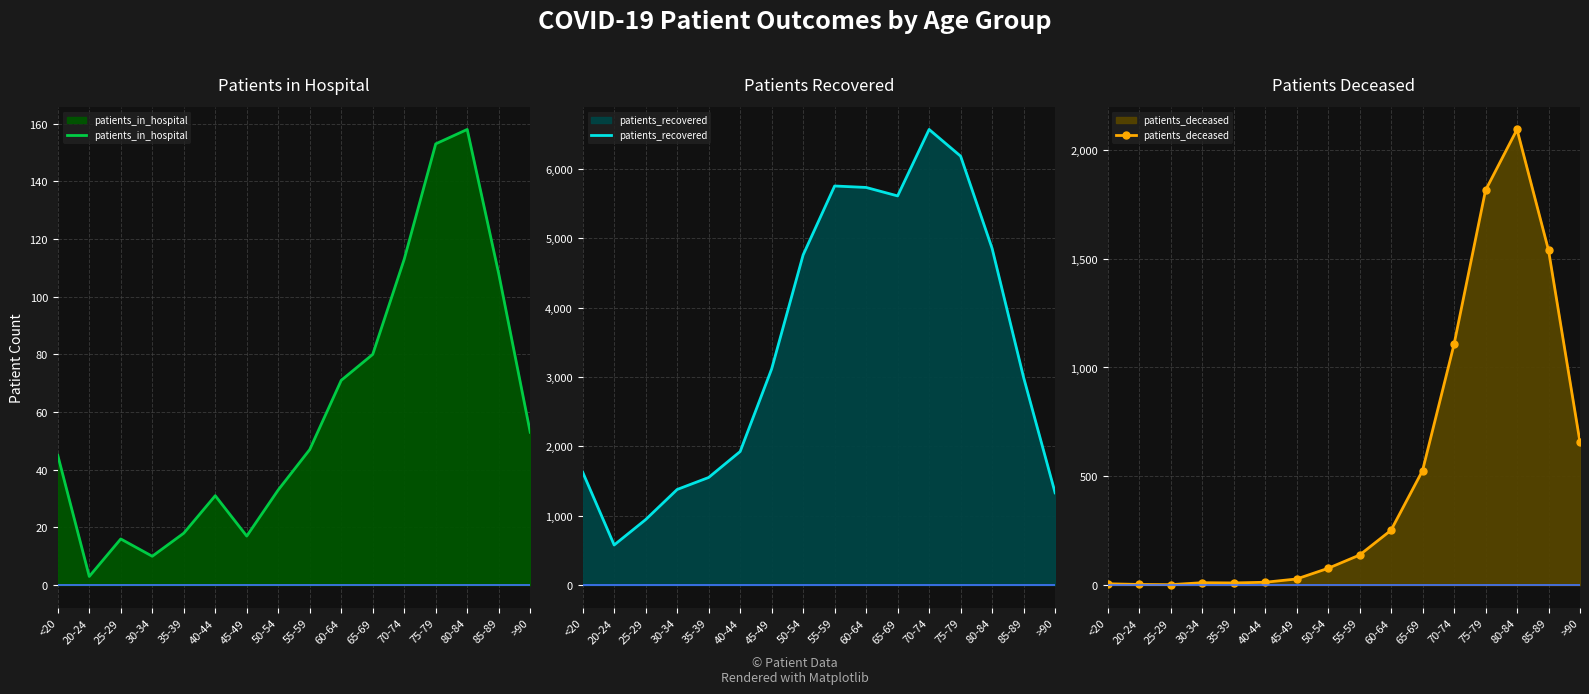

The value of patients_deceased at 40-44 is 13. True or false?

True